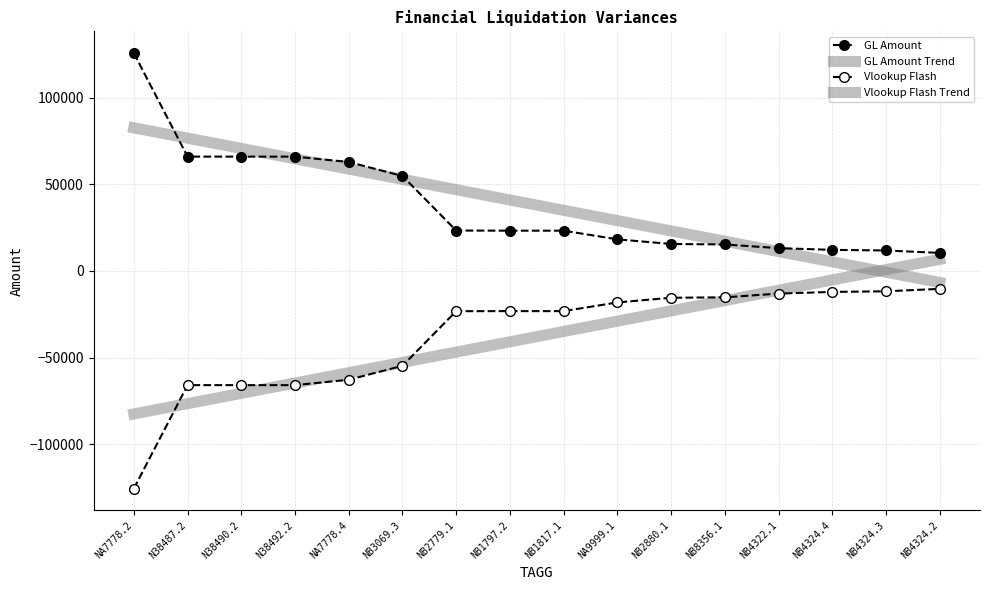

True or false: Vlookup Flash Trend has more than 1 interior local peaks.

False